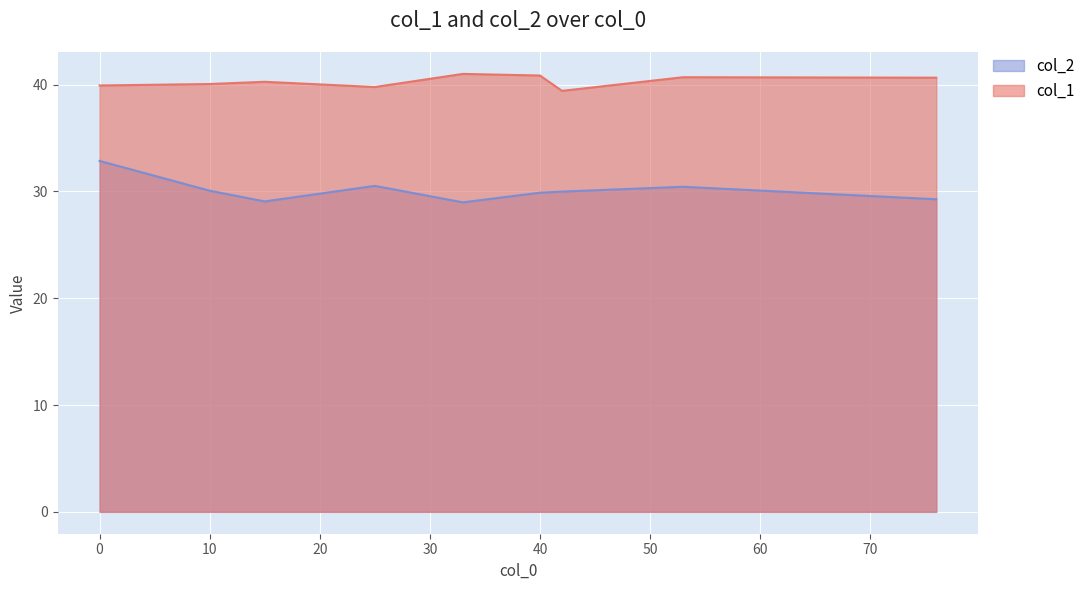

Where is the first local minimum for col_2?

15